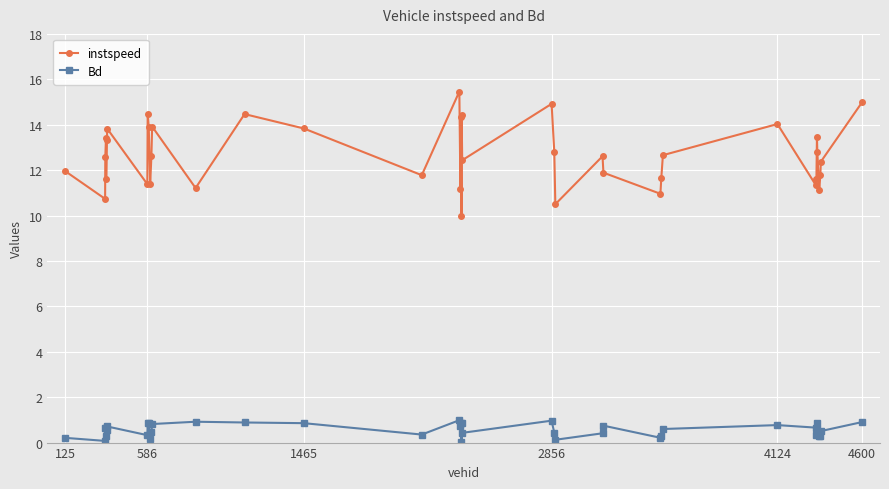

What is the difference between the maximum and minimum values in the Bd series?

1.0